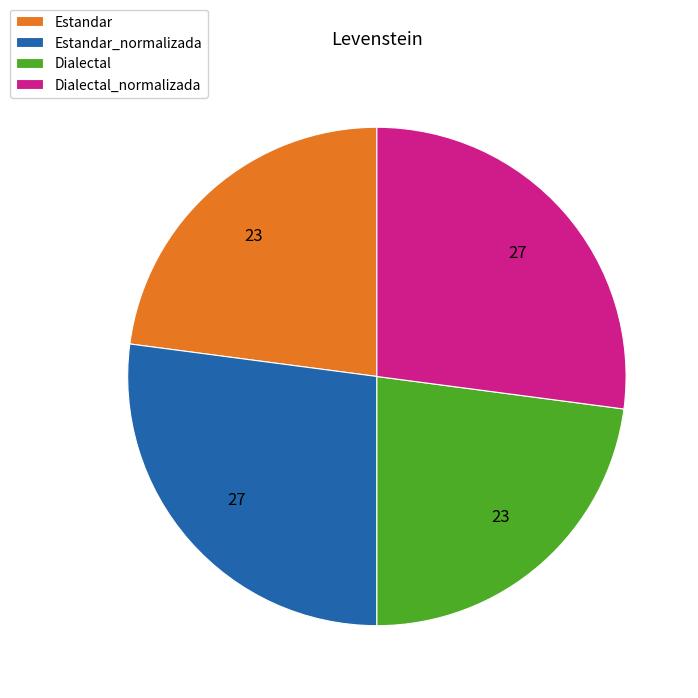

Does any single category account for the majority?

No